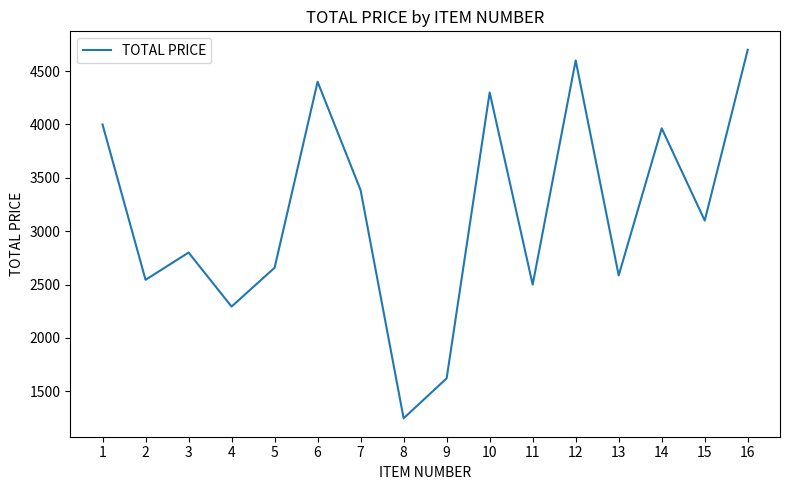

Reading right to left, transcribe all the data shown in this chart.

16=4700.0	15=3100.0	14=3964.1	13=2585.9	12=4600.0	11=2500.0	10=4300.0	9=1621.6	8=1247.4	7=3384.4	6=4400.0	5=2657.8	4=2294.2	3=2800.0	2=2544.8	1=4000.0